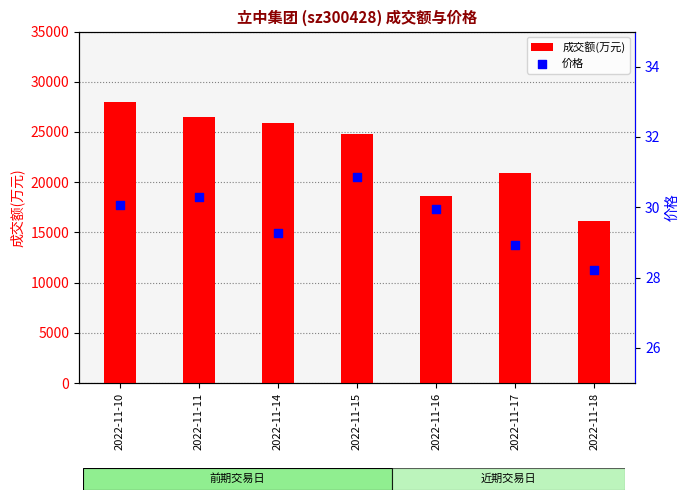

What are all the series names shown in the legend?

成交额(万元), 价格